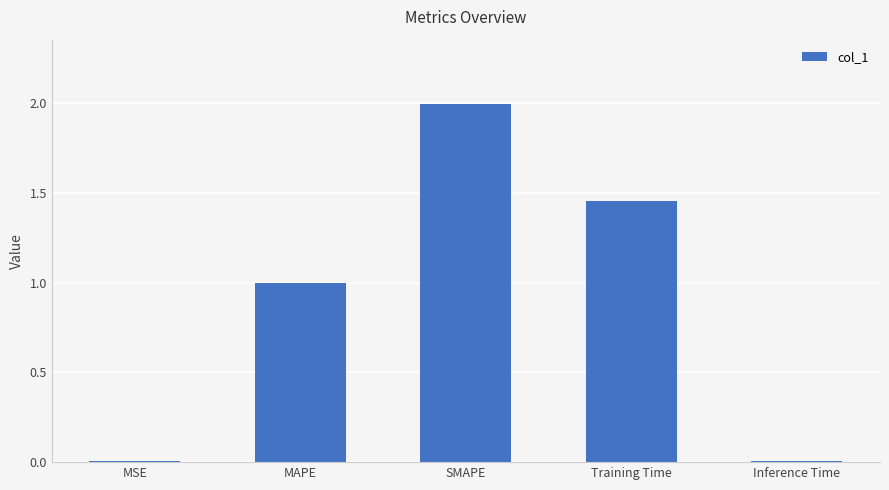

What is the change in value from MSE to Training Time?

+1.4